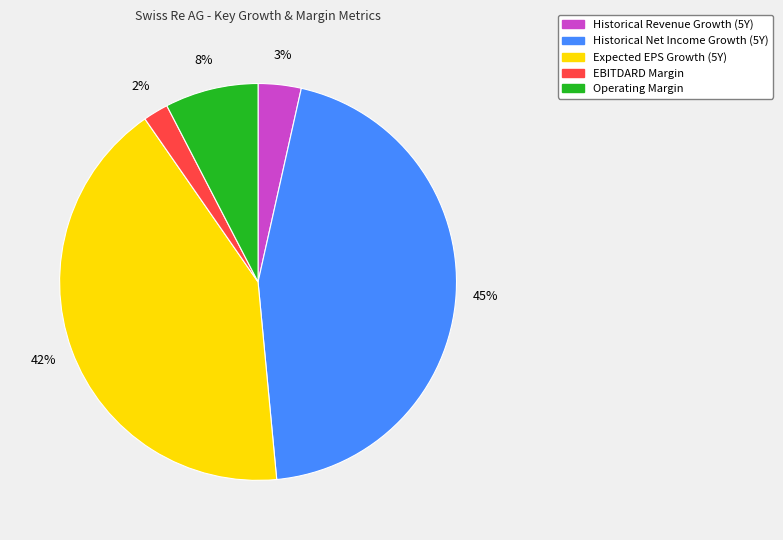

To the nearest percent, what is the average slice percentage?

20%